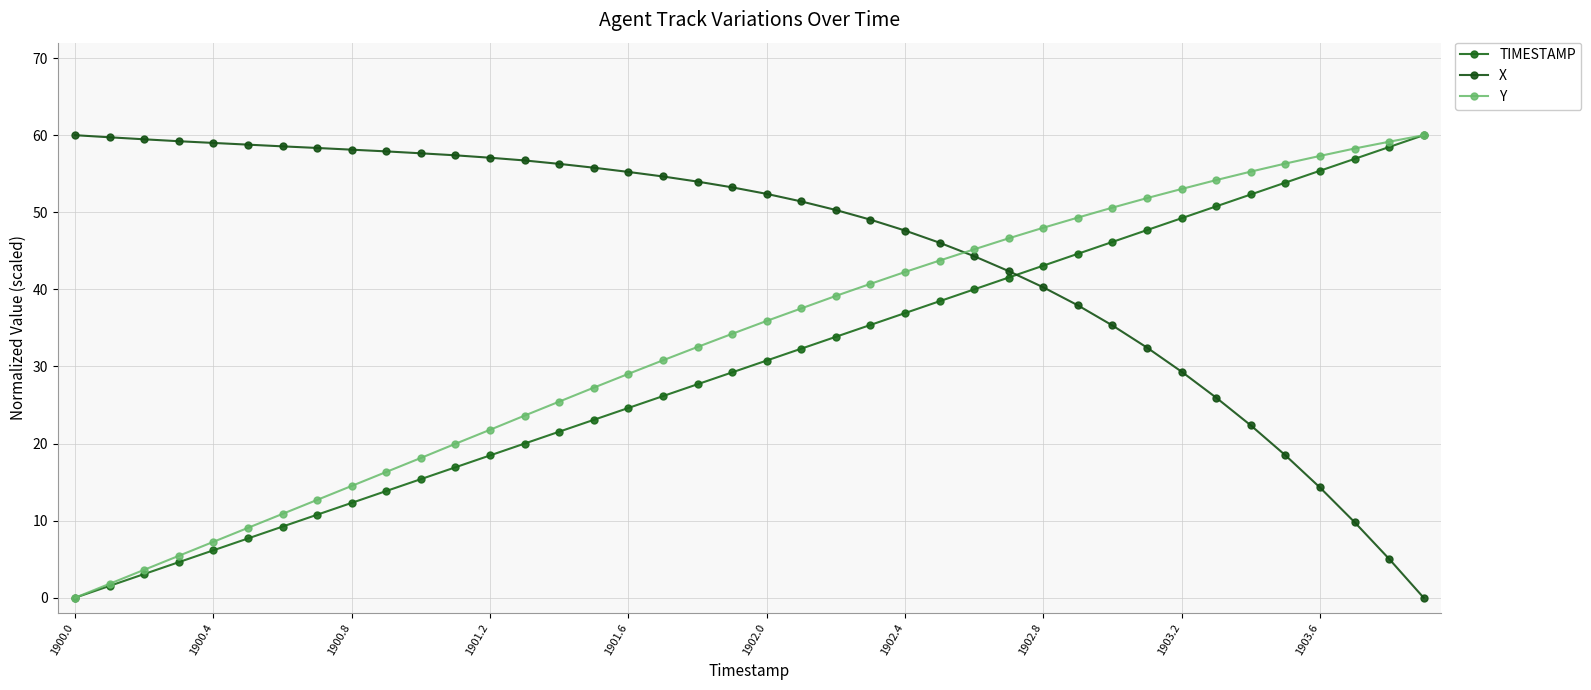

Is this an area chart (filled region under the line)?

No